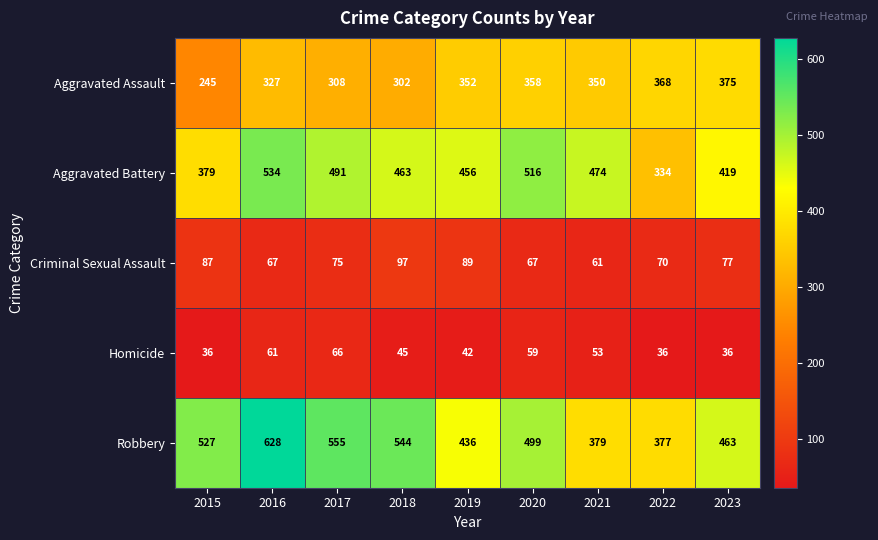

Is it true that Homicide equals 10 at 2022?

False